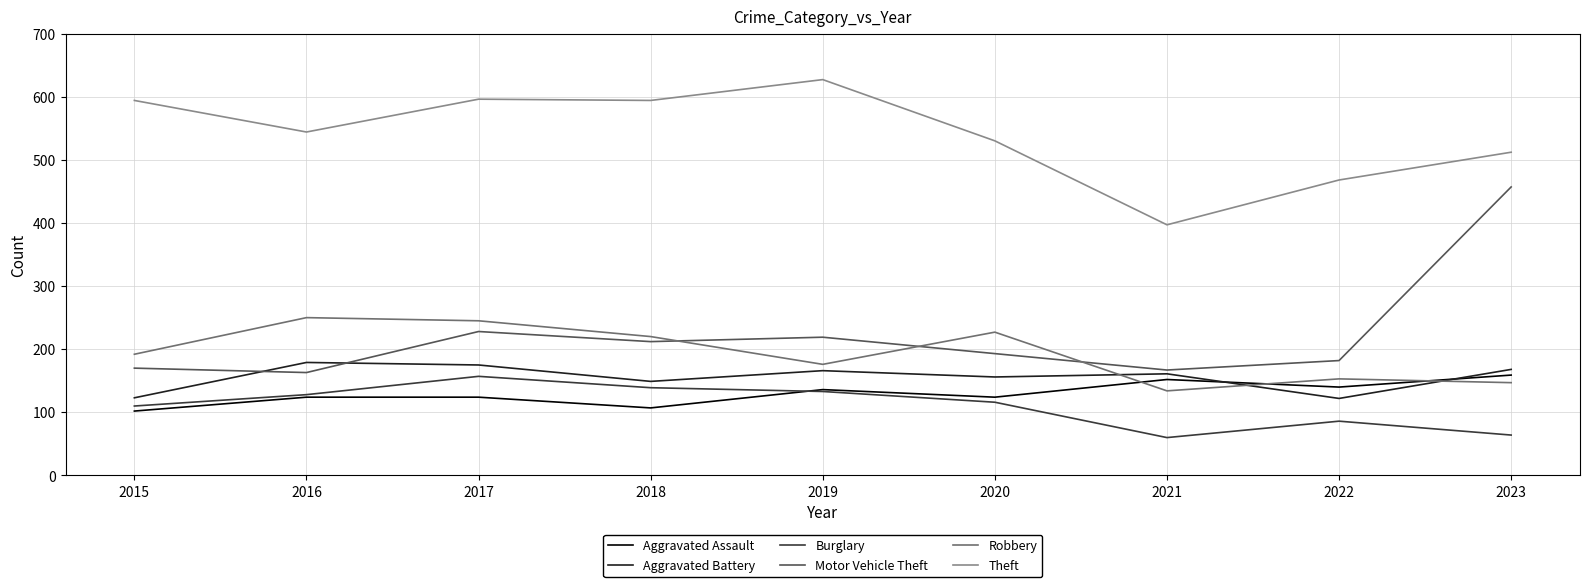

What is the difference between the maximum and minimum values in the Burglary series?

97